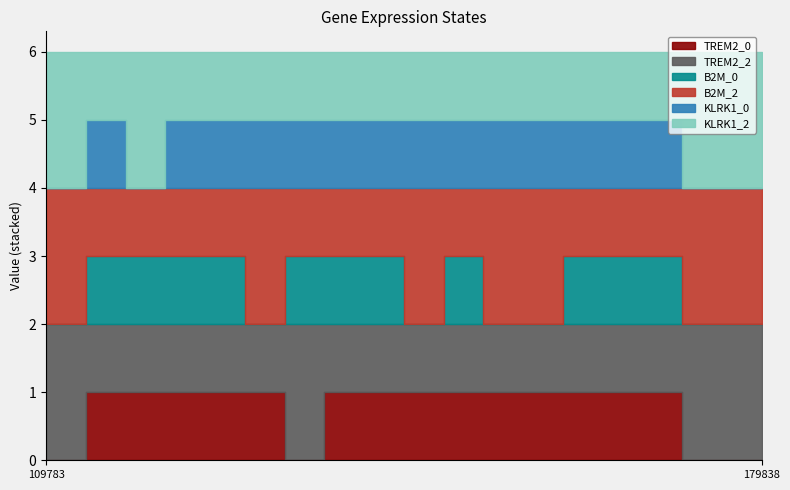

True or false: TREM2_2 and KLRK1_0 intersect in this chart.

False